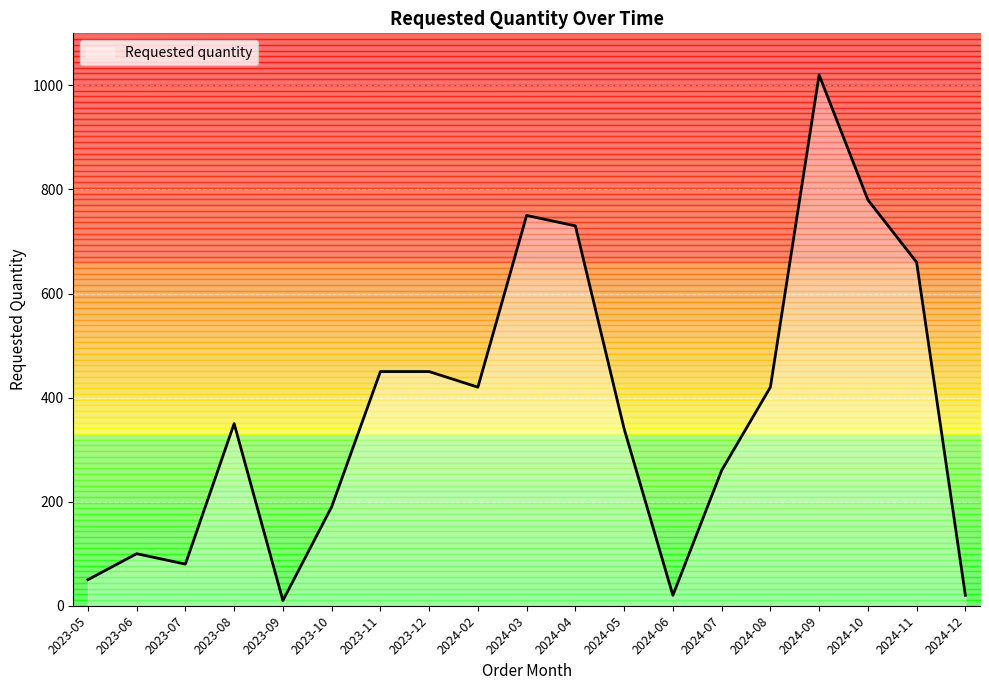

What is the sum of all values?

7100